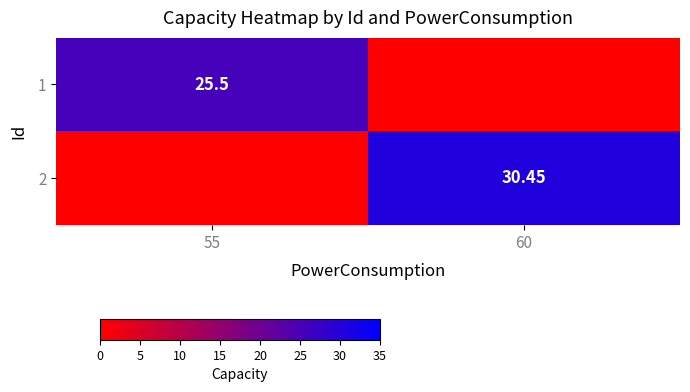

What is the maximum value shown in the chart?

30.4